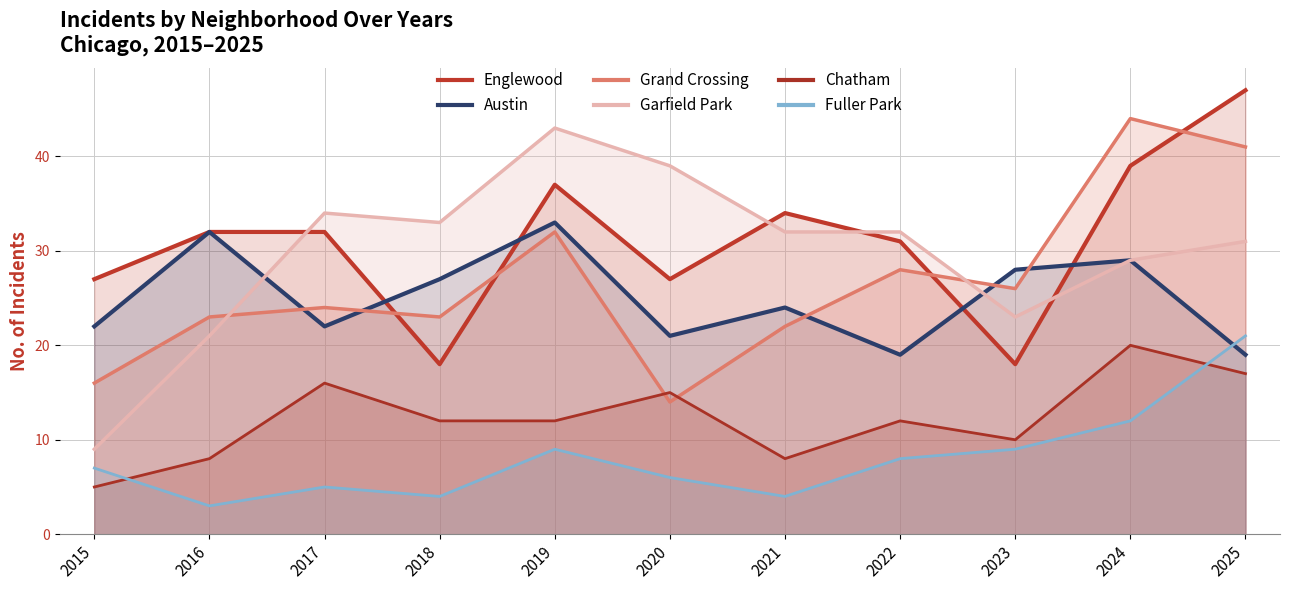

What is the value of the Austin point at the 10th from the left?

29